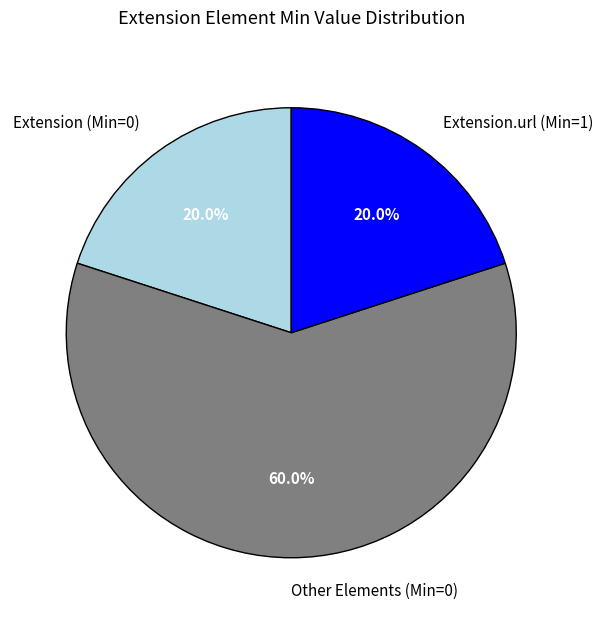

Which has a higher value, Other Elements (Min=0) or Extension.url (Min=1)?

Other Elements (Min=0)